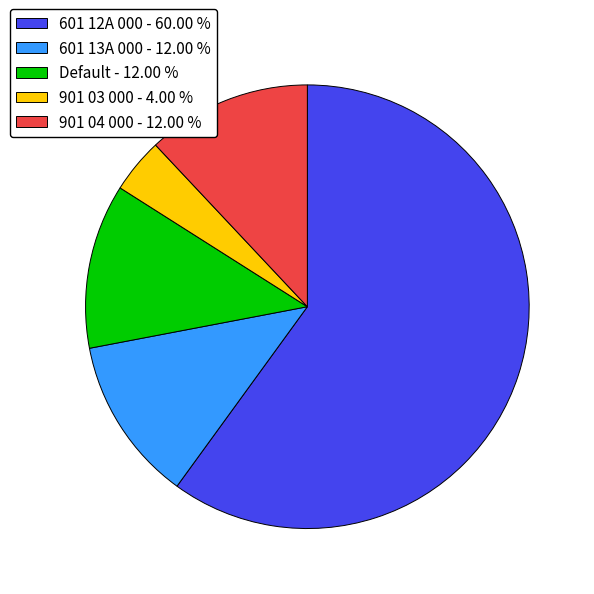

Do 901 04 000 - 12.00 % and 601 13A 000 - 12.00 % together represent more than half of the pie?

No